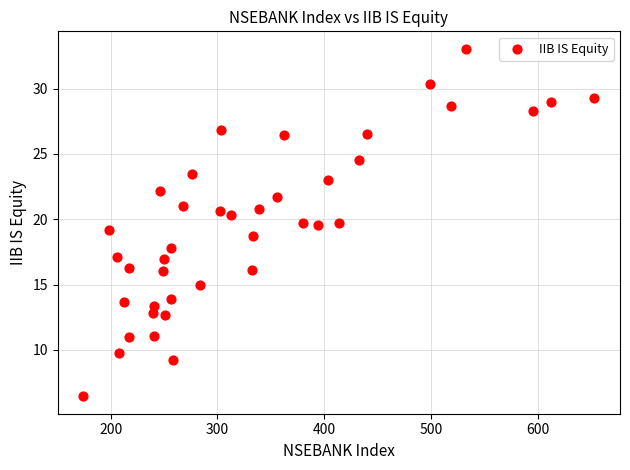

What is the range of Y values (max minus min)?

26.6